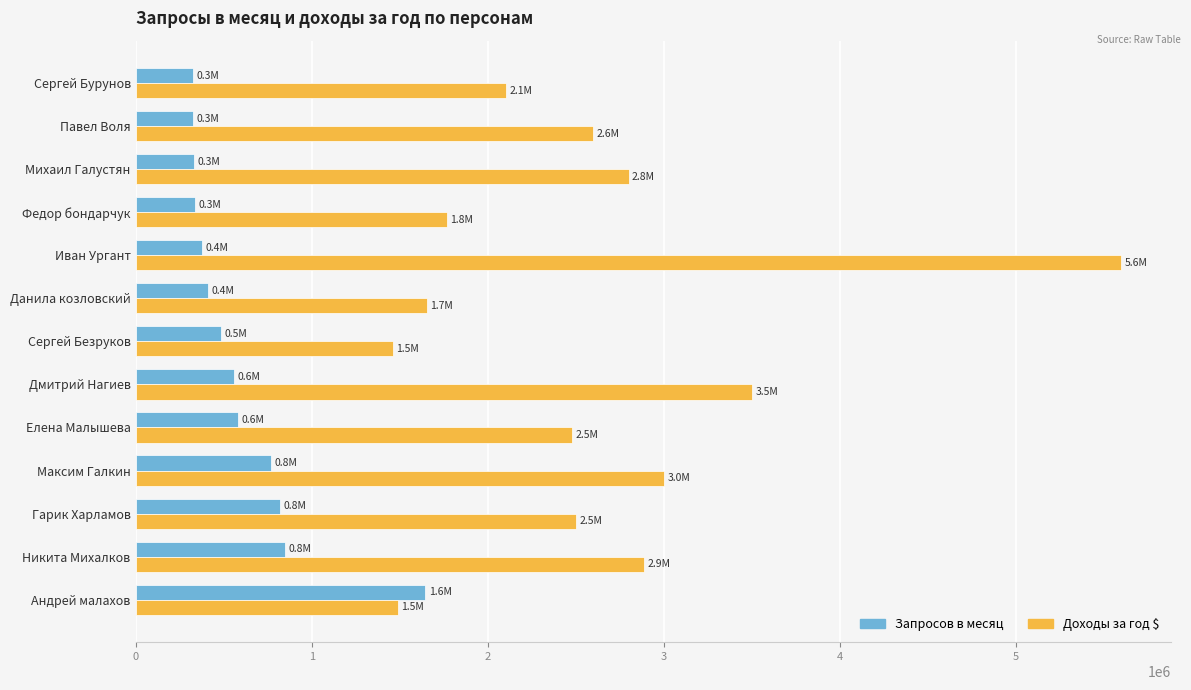

Rank the series by their average value, from highest to lowest.

Доходы за год $, Запросов в месяц